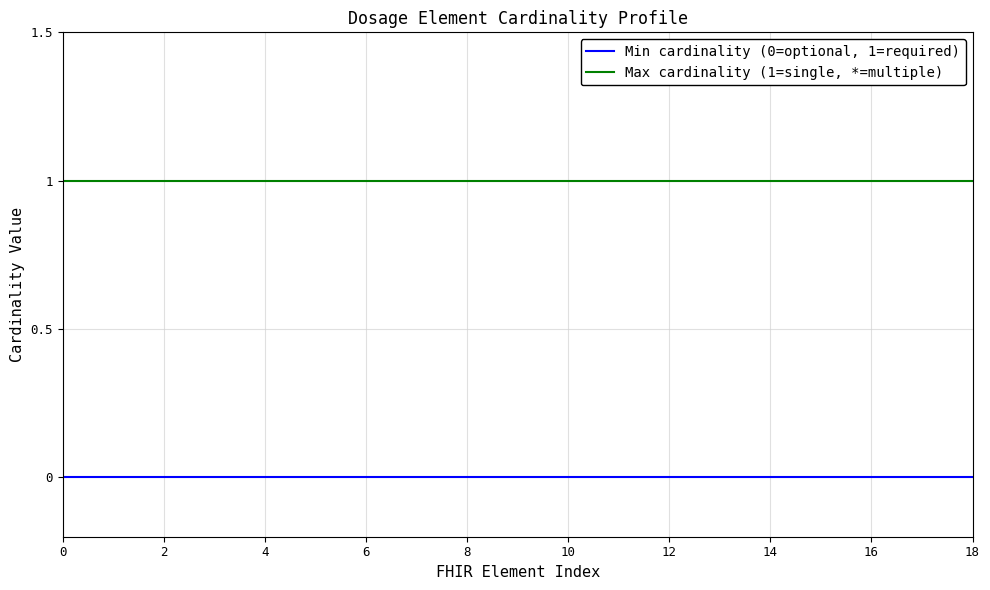

True or false: Min cardinality (0=optional, 1=required) and Max cardinality (1=single, *=multiple) cross at least once.

False